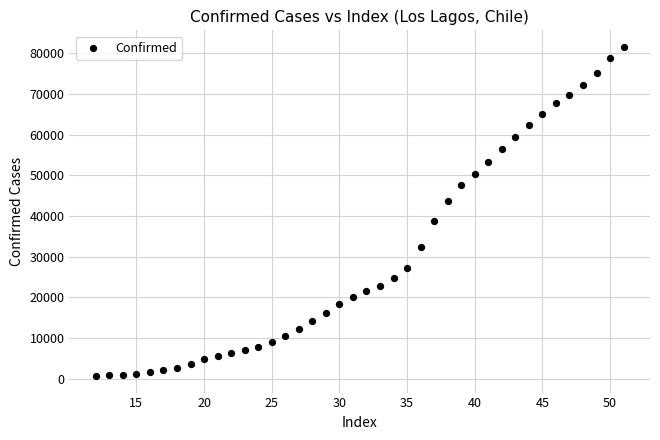

What is the range of X values (max minus min)?

39